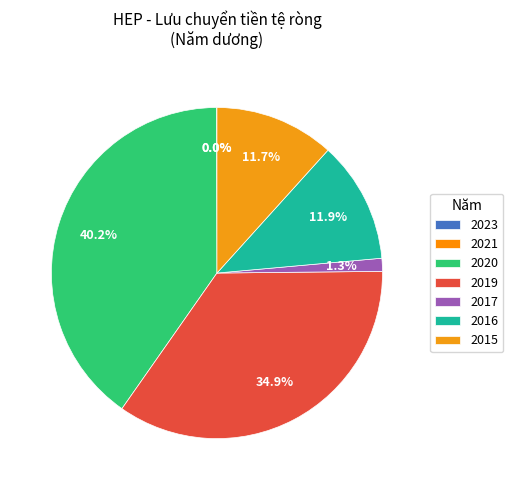

True or false: 2019 accounts for 53% of the total.

False